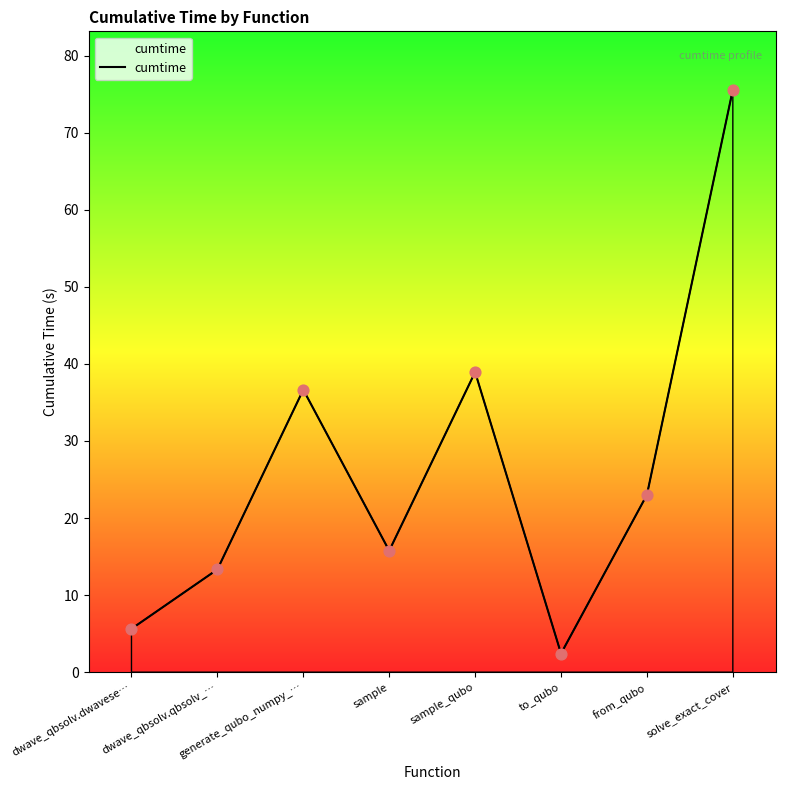

Between dwave_qbsolv.dwavese… and dwave_qbsolv.qbsolv_…, which is larger?

dwave_qbsolv.qbsolv_…